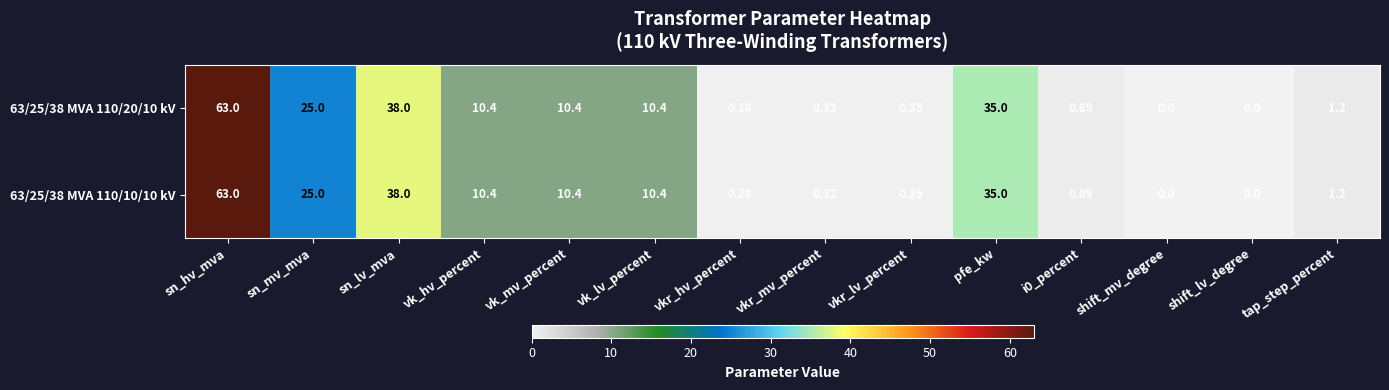

Which category has the highest value in the 63/25/38 MVA 110/10/10 kV series?

sn_hv_mva